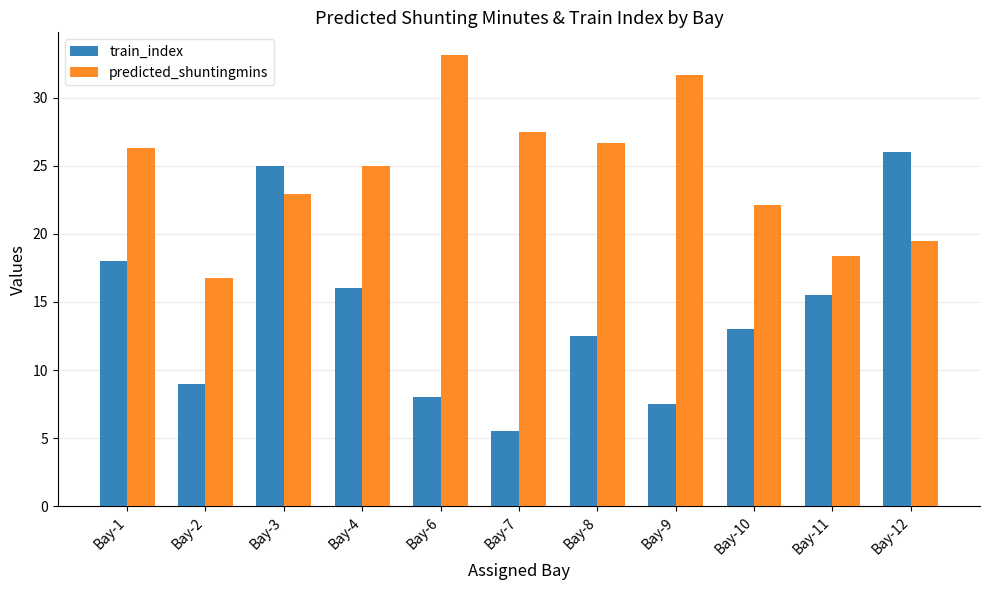

At how many categories does at least one series exceed 6?

11